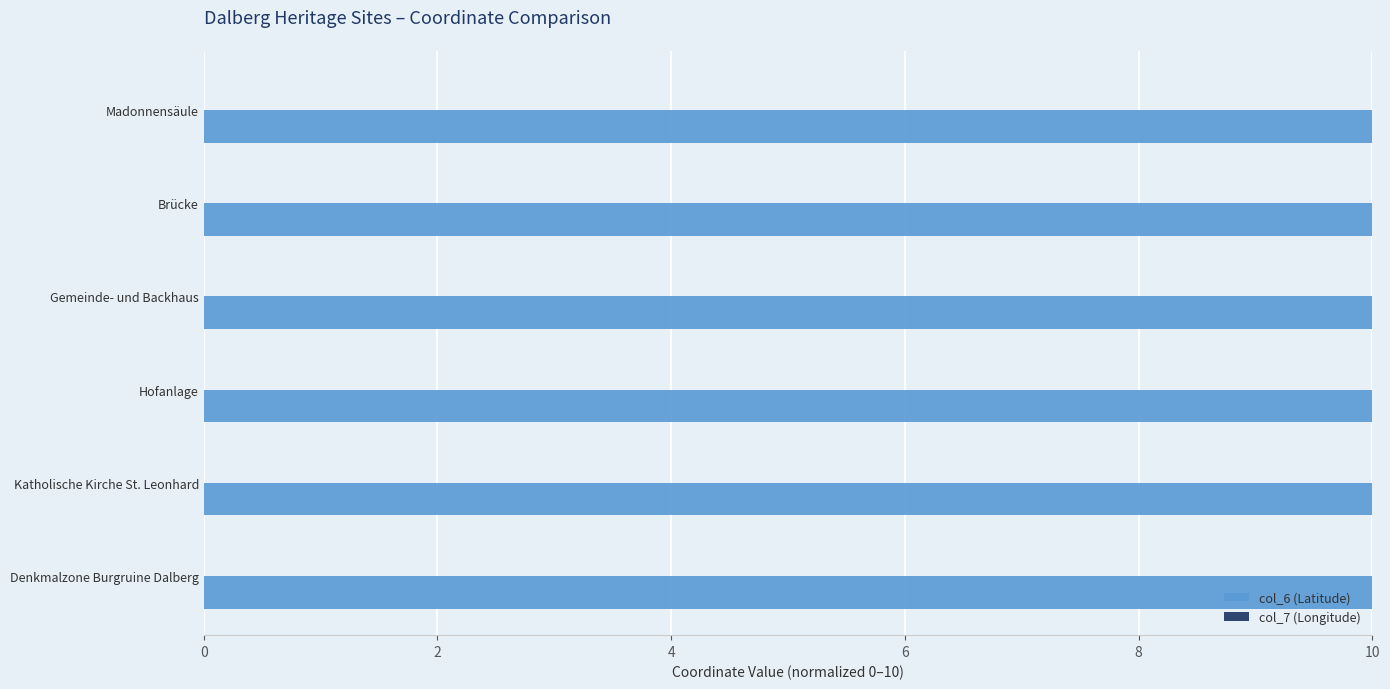

What is the highest value of the col_6 (Latitude) series?

10.0